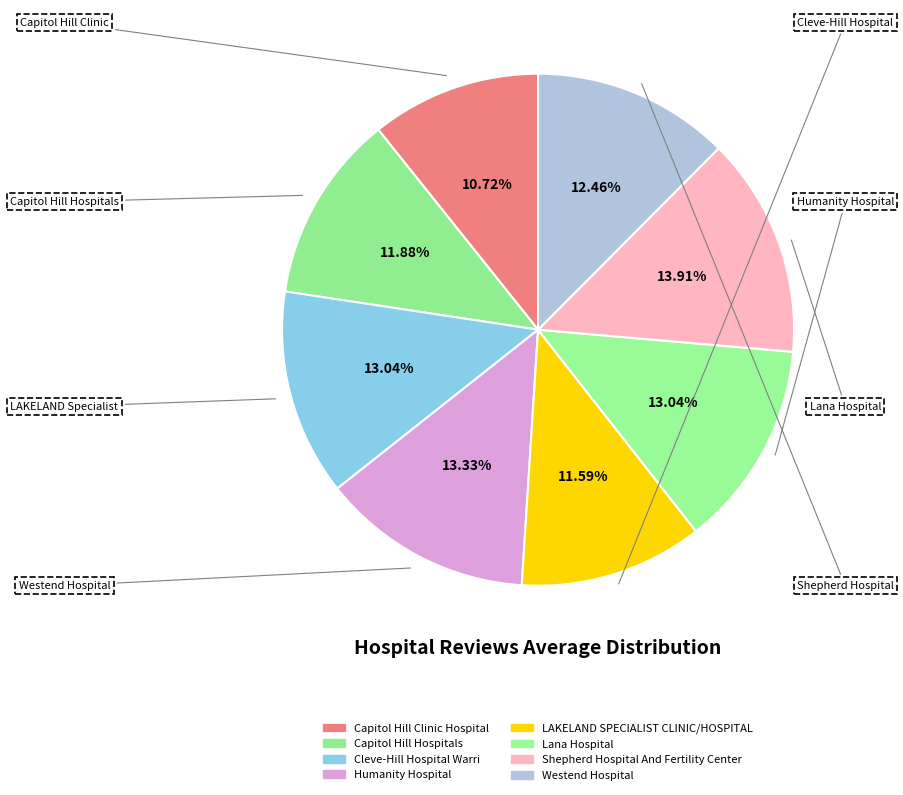

How many segments does this pie chart have?

8